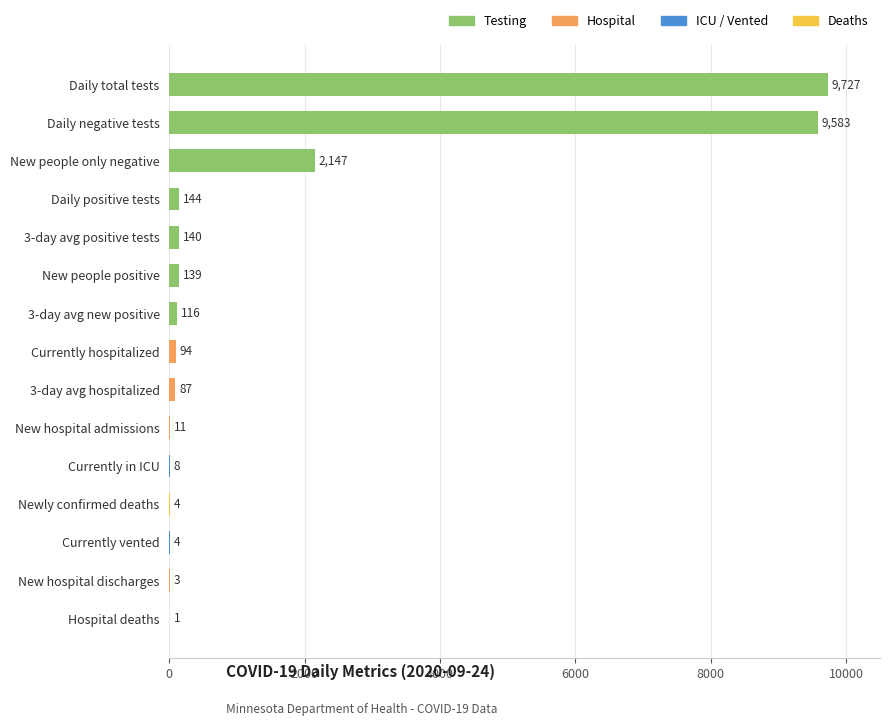

What is the sum of all values?

22208